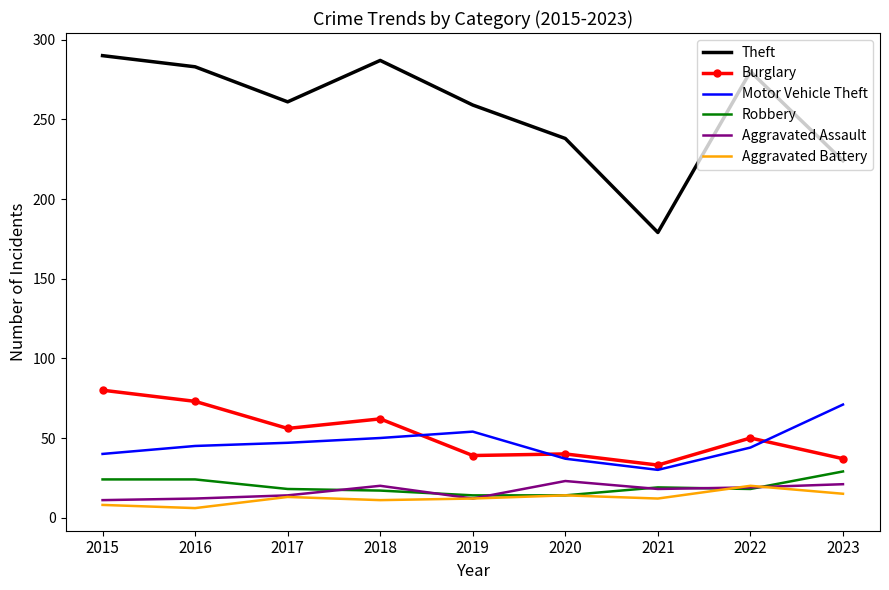

How many values in the Theft series are below 261?

4